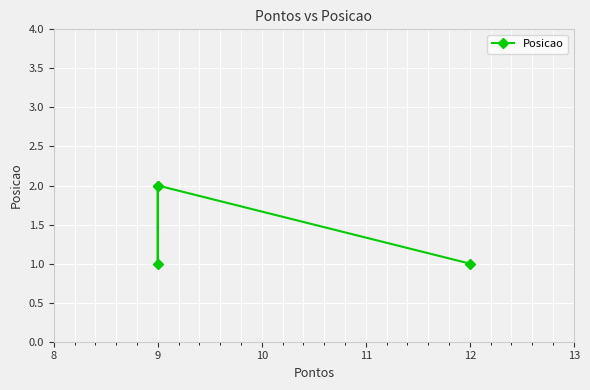

True or false: the data shows 2 at 9.

True